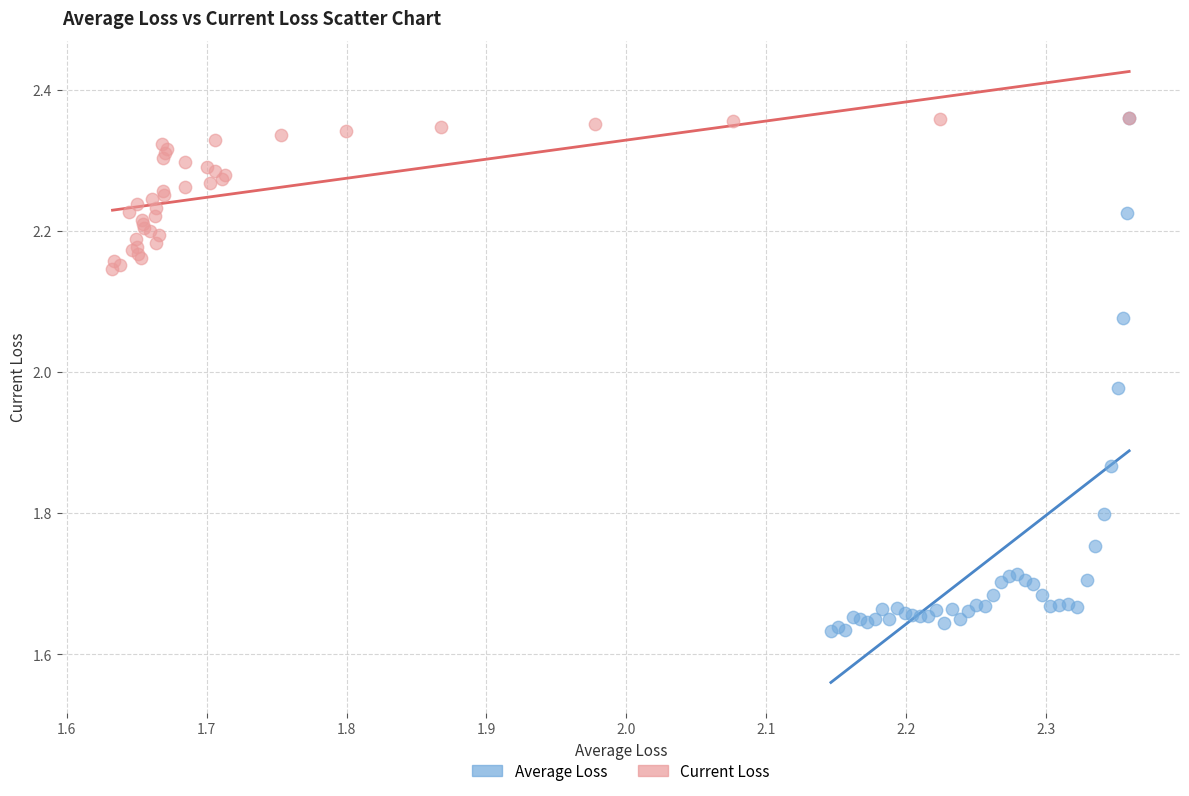

What are all the series names shown in the legend?

Average Loss, Current Loss